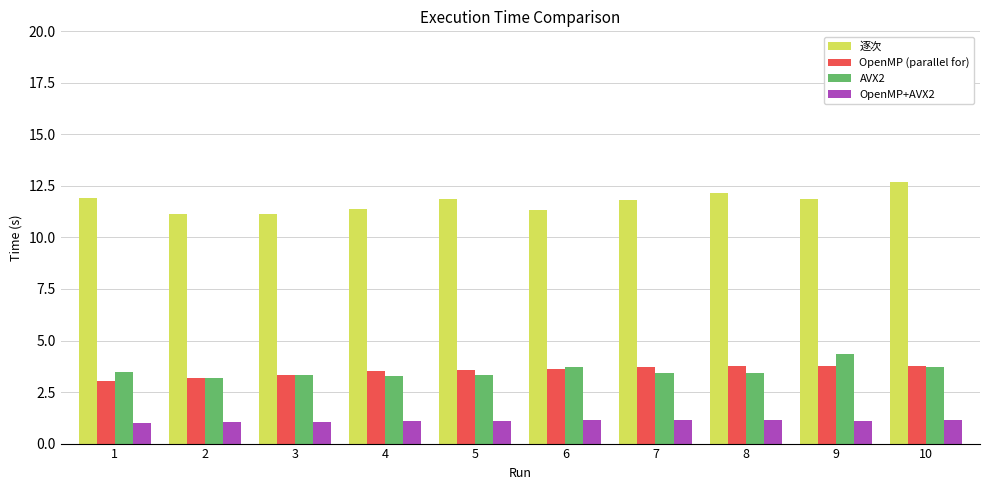

Read the AVX2 value at 3.

3.3